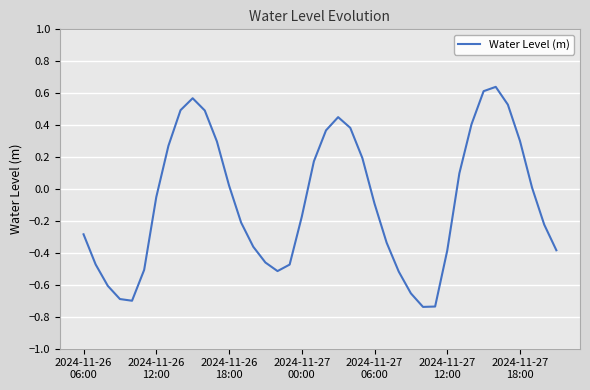

What is the difference between the maximum and minimum values?

1.4